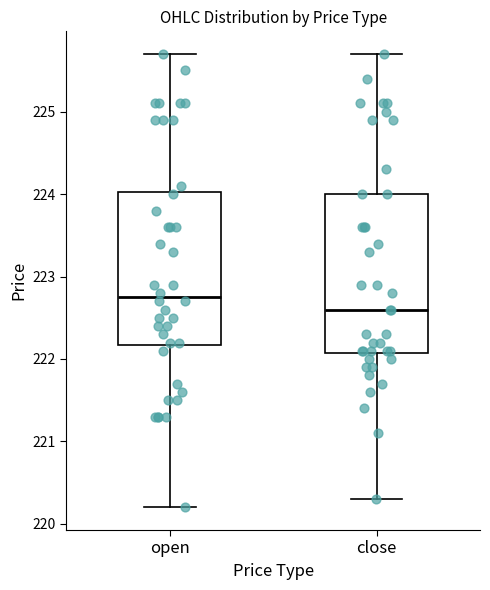

Where does the upper whisker of the box for close end on the y-axis? The values are not printed on the chart, so give them approximately, as read against the axis.

225.7